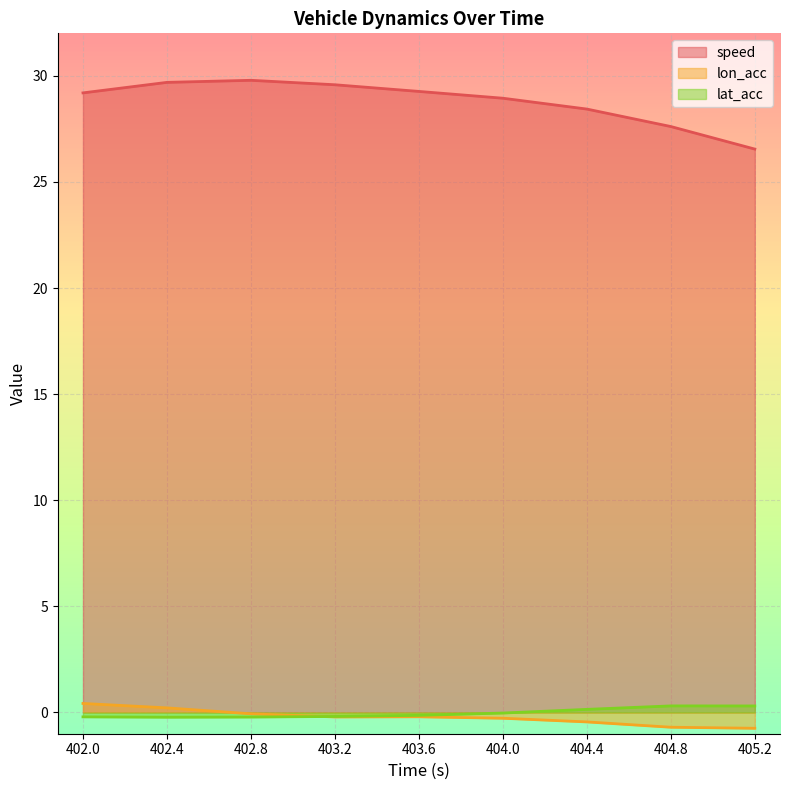

What is the total value across all series at 404.0?

28.6